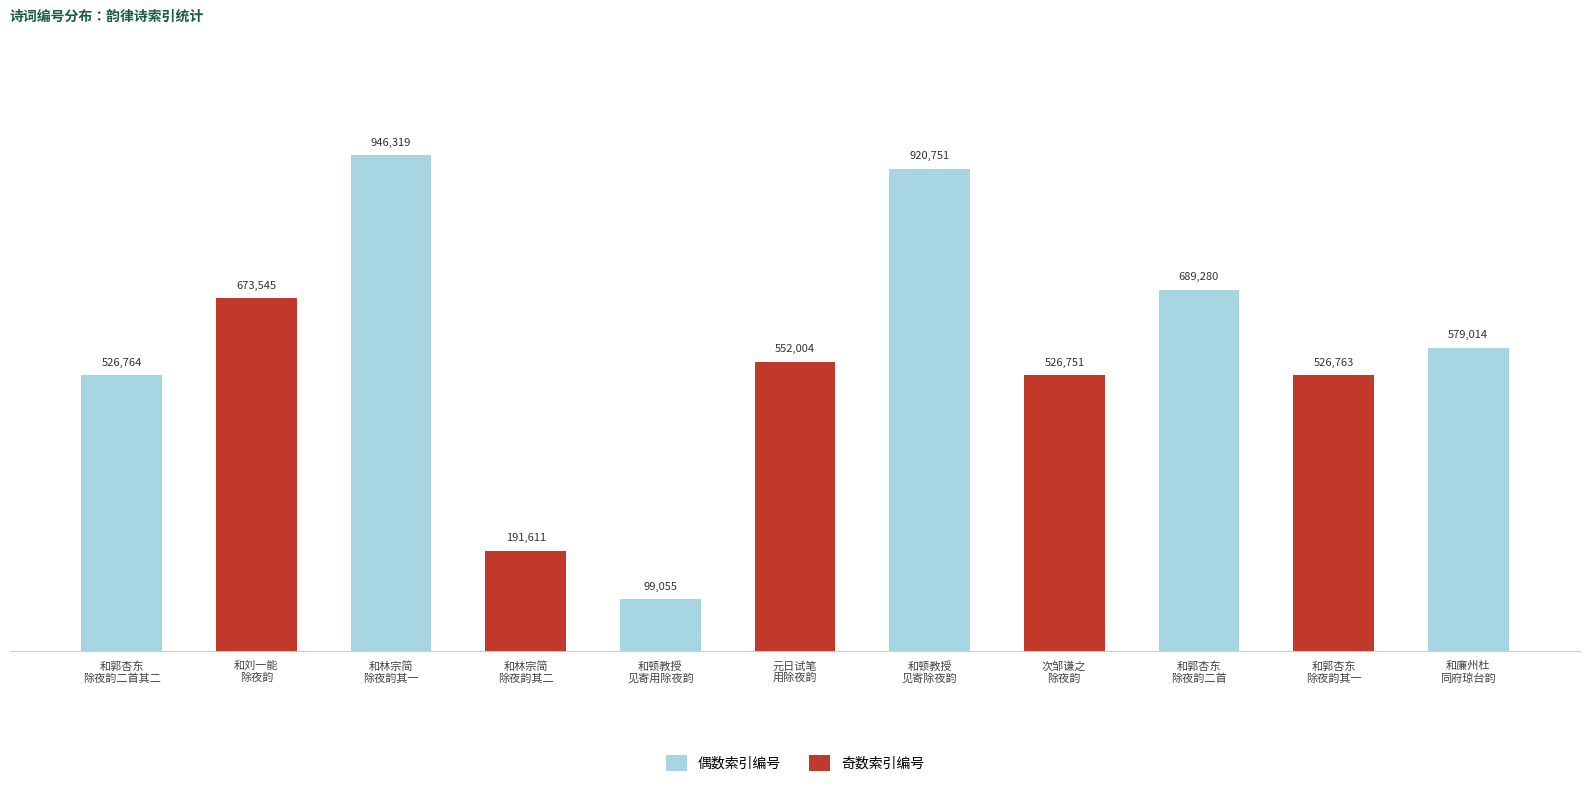

Reading right to left, what are all the values shown in this chart?

579014	526763	689280	526751	920751	552004	99055	191611	946319	673545	526764